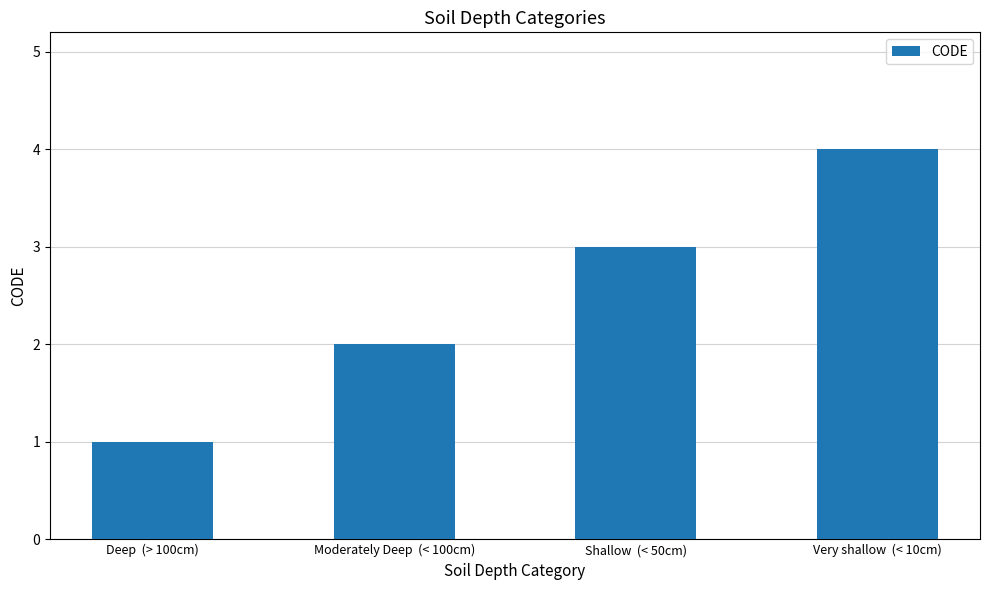

At which label is the value closest to 2?

Moderately Deep  (< 100cm)